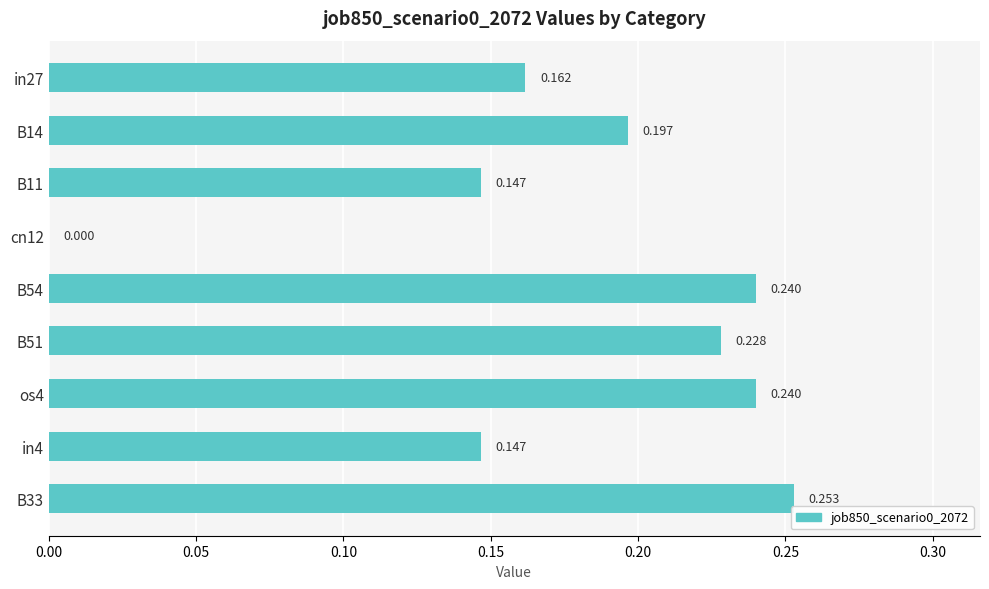

At which label is the value closest to 0?

cn12